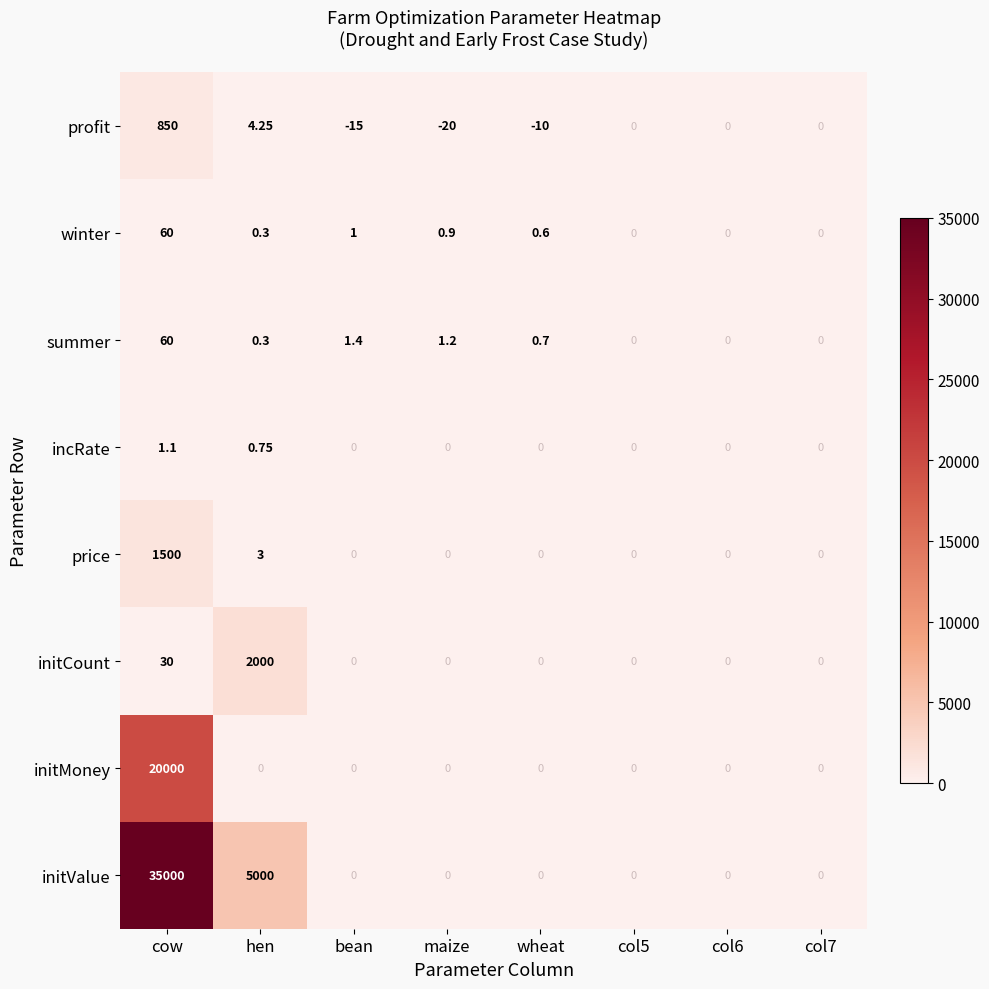

At which category is the sum across all series the highest?

cow